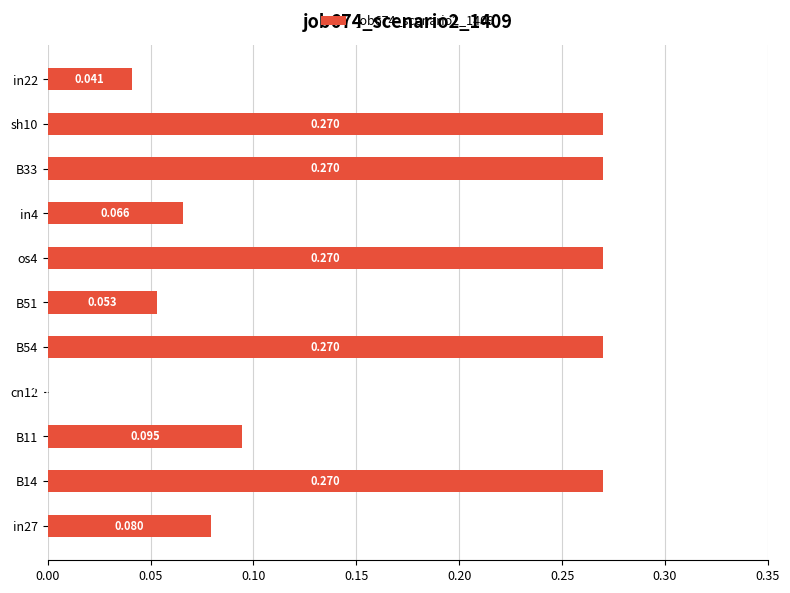

How many categories are shown in the chart?

11